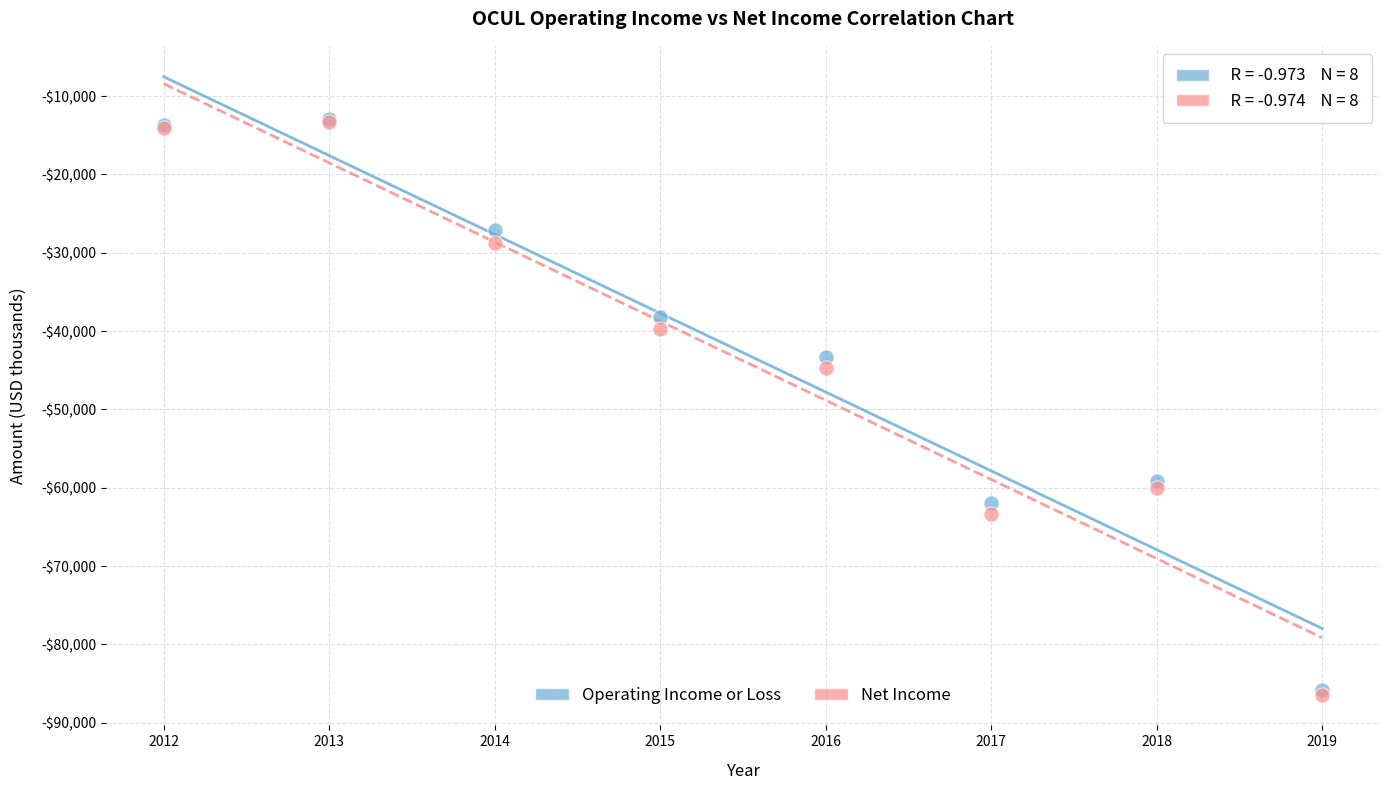

What are all the series names shown in the legend?

Operating Income or Loss, Net Income